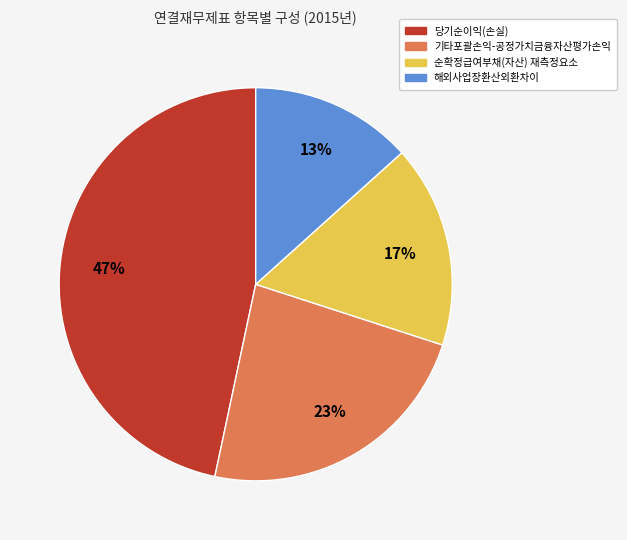

To the nearest percent, what is the average slice percentage?

25%